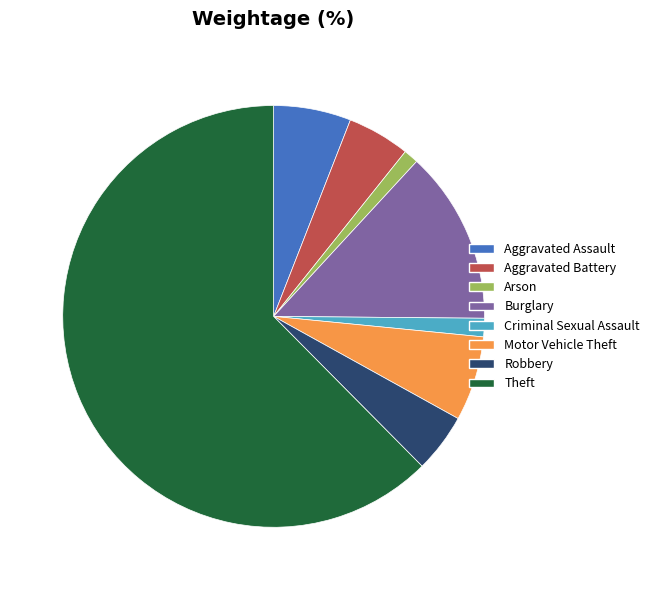

Is the sum of Aggravated Battery and Criminal Sexual Assault greater than half?

No